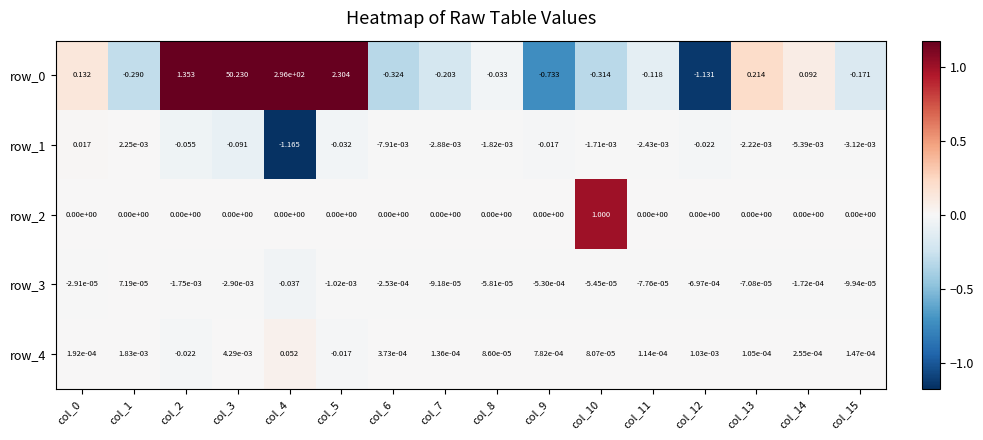

Where does the row_3 series first go above 0?

col_1